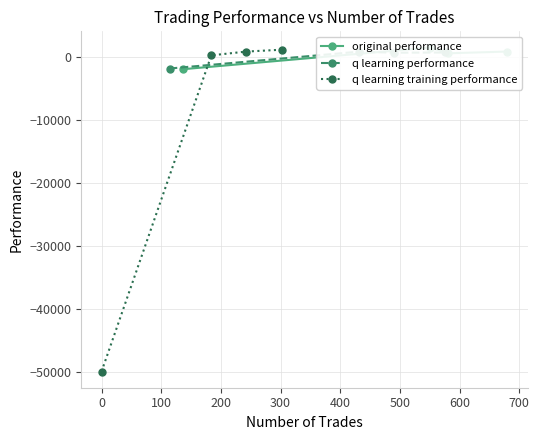

Reading left to right, list all the values displayed in this chart.

original performance: -1905.2	1548.0	633.3	908.7
q learning performance: -1792.8	897.1	723.2	759.5
q learning training performance: -50000.0	304.9	901.2	1204.1